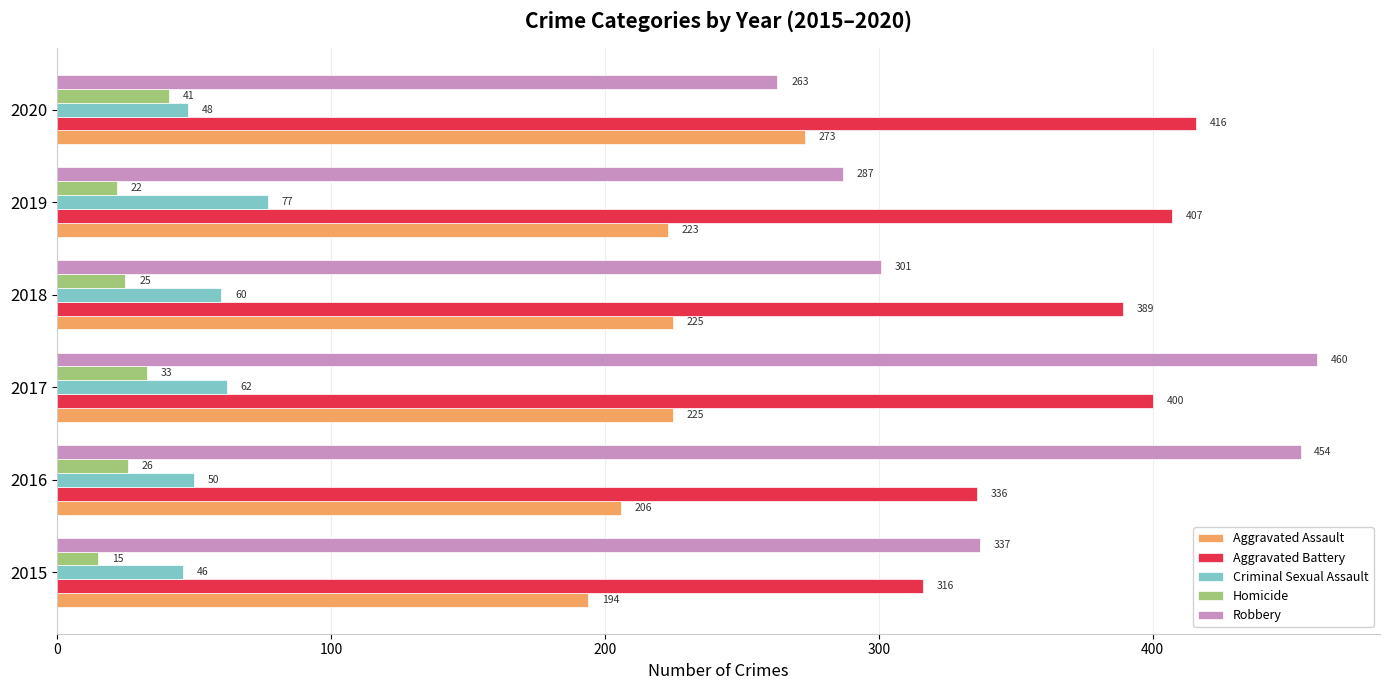

True or false: Aggravated Assault has a value of 317 at 2017.

False